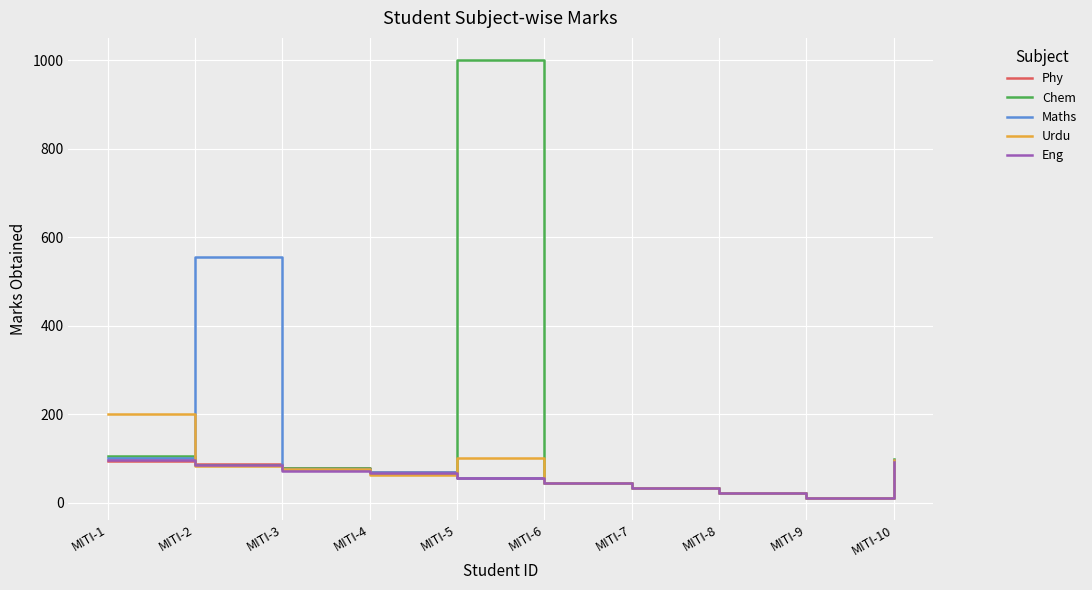

Which category has the highest value across all series?

MITI-5